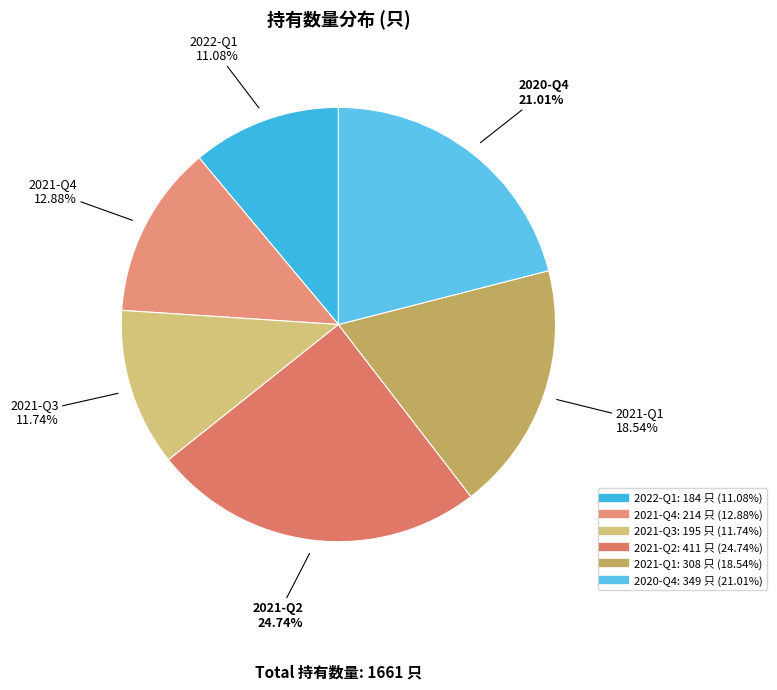

The 2021-Q2 slice represents 10% of the pie. True or false?

False